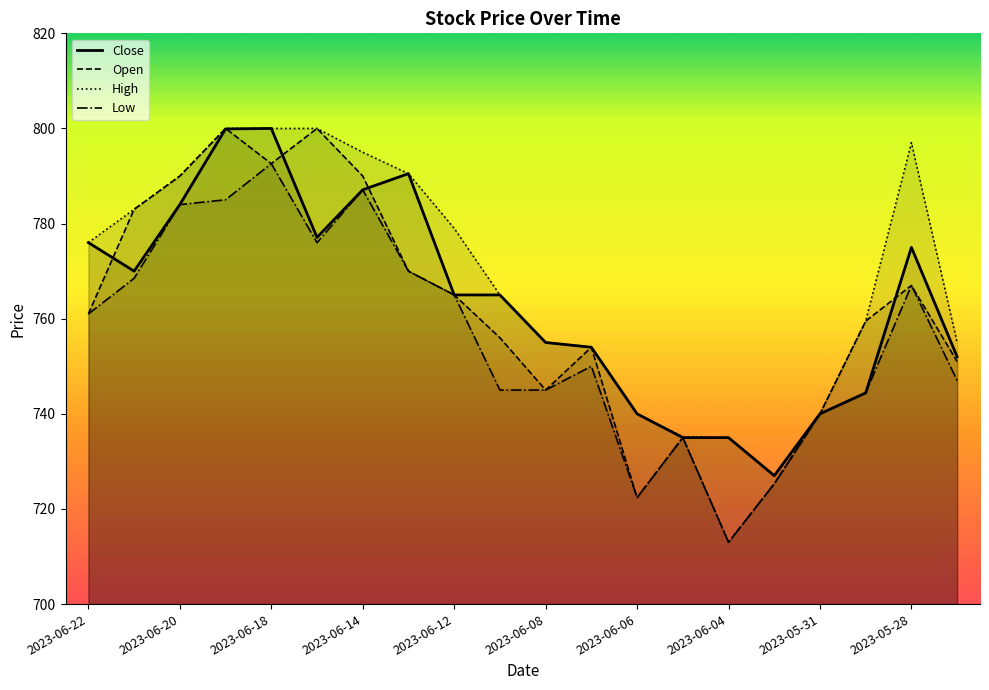

What is the smallest value displayed?

713.0